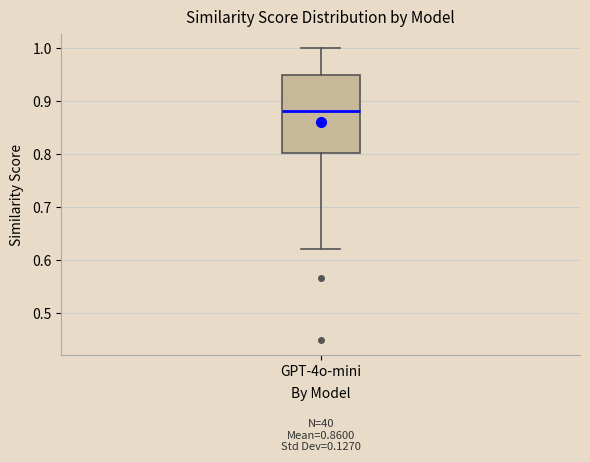

Where is the lower edge of the box for GPT-4o-mini on the y-axis? The values are not printed on the chart, so give them approximately, as read against the axis.

0.80